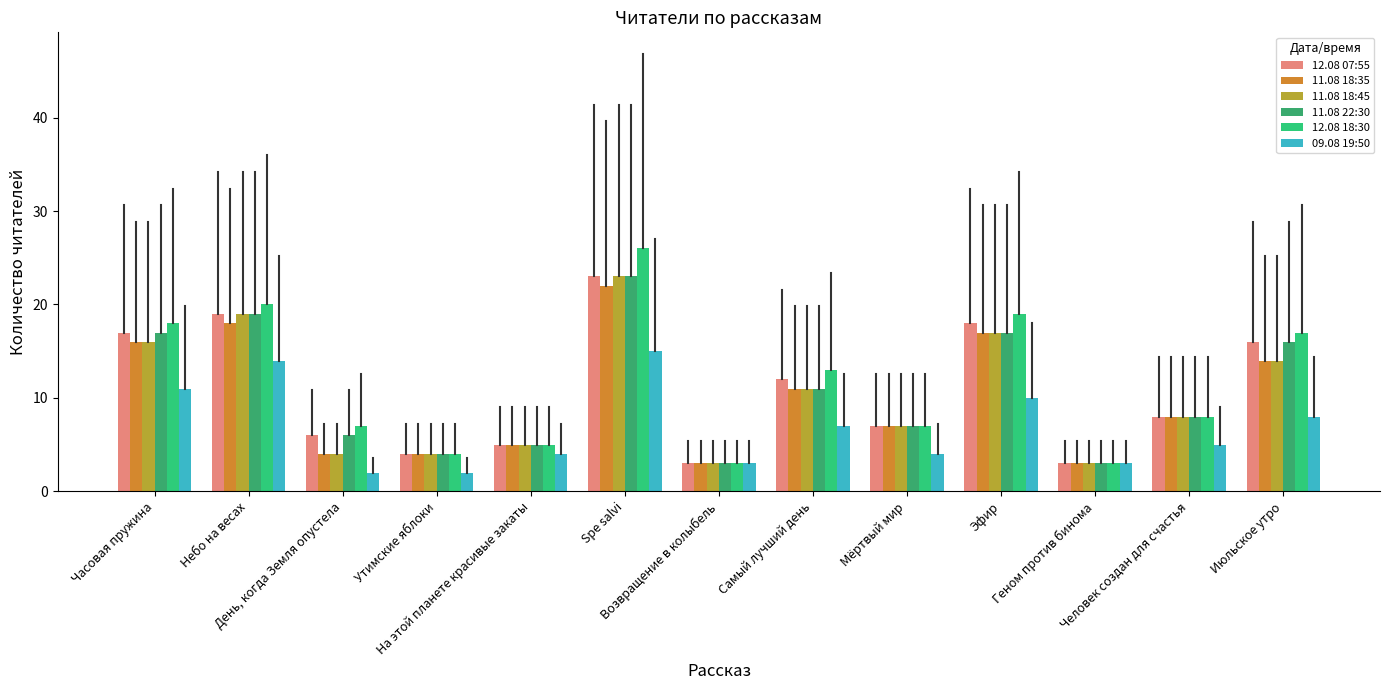

Is it true that 11.08 22:30 equals 7 at Эфир?

False